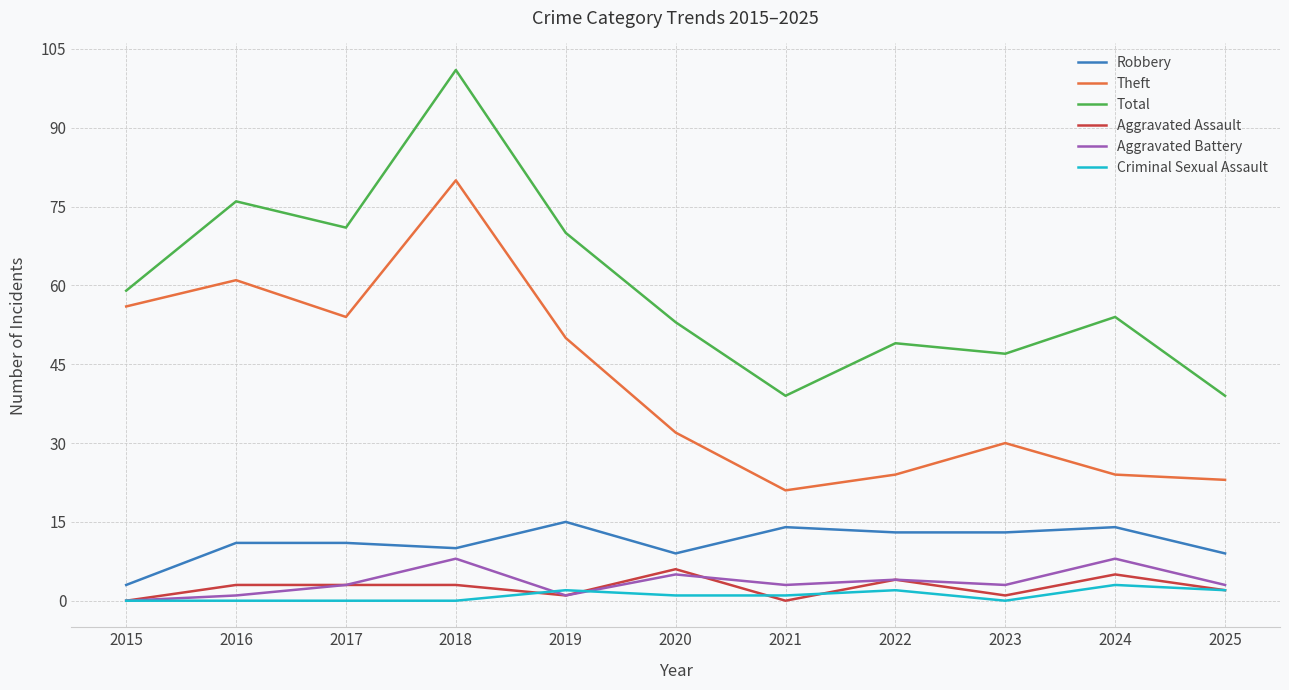

Is it true that Aggravated Battery equals 3 at 2025?

True